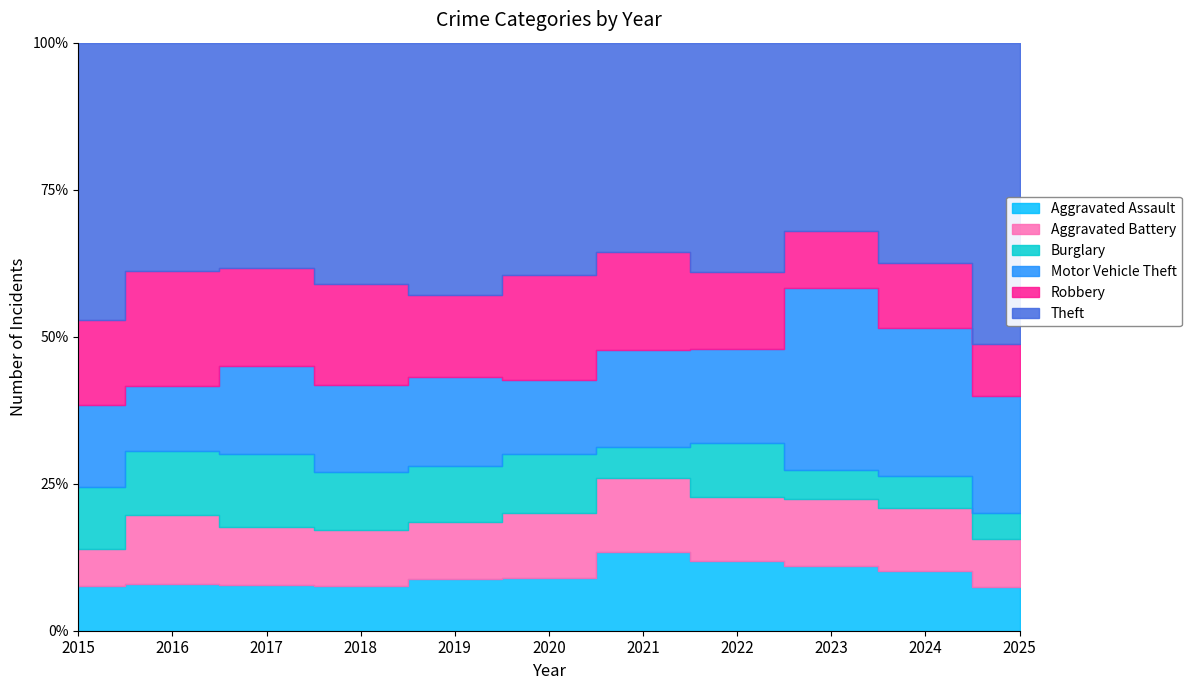

What is the difference between the Robbery values at 2020 and 2019?

34